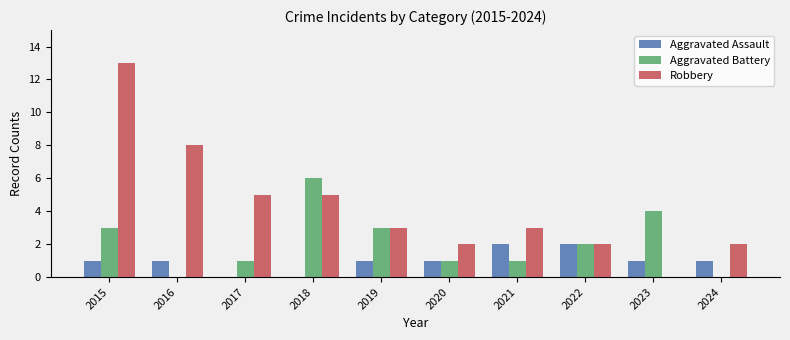

What is the average value of the Aggravated Battery series?

2